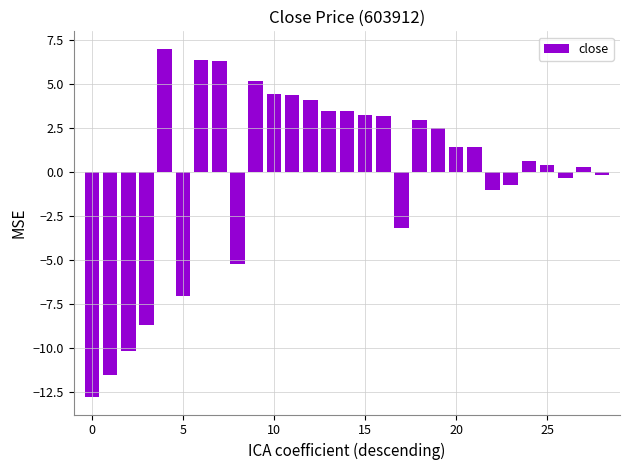

What is the value of the 18th bar from the left?

-3.2